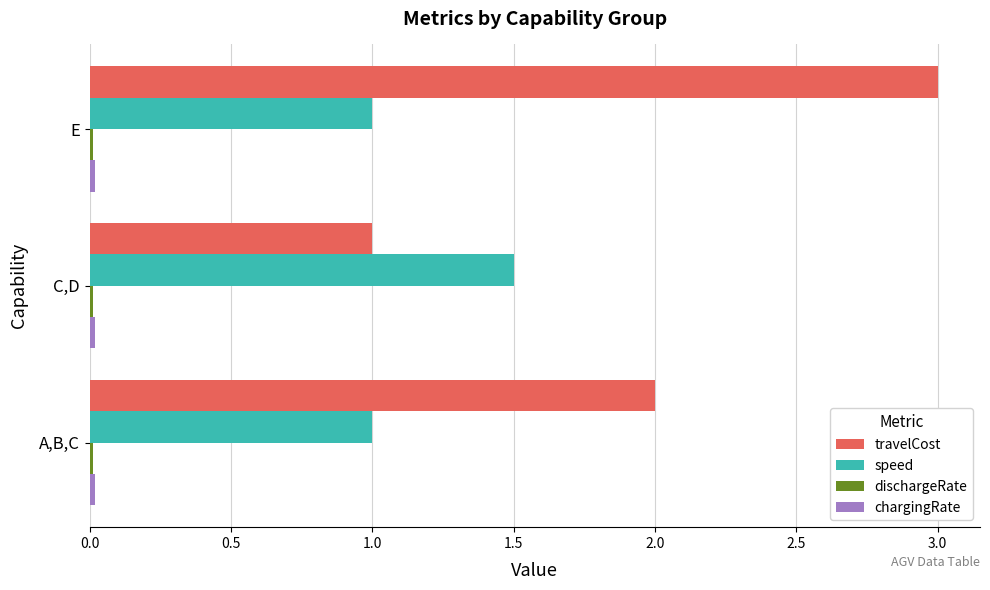

True or false: speed has a value of 0.6 at A,B,C.

False